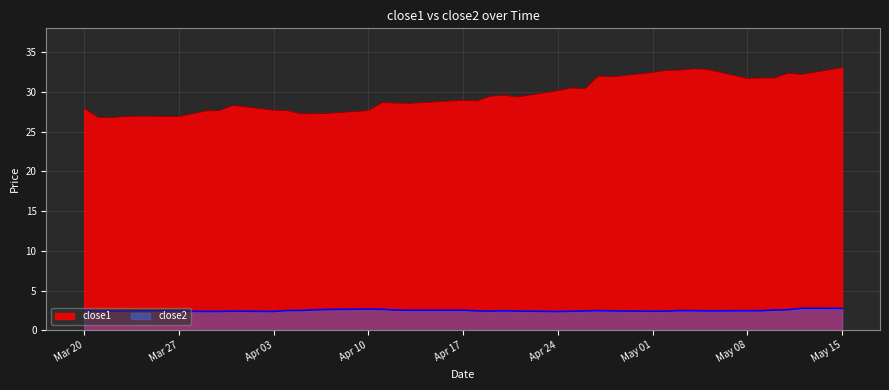

What is the total value across all series at Apr 03?

30.1